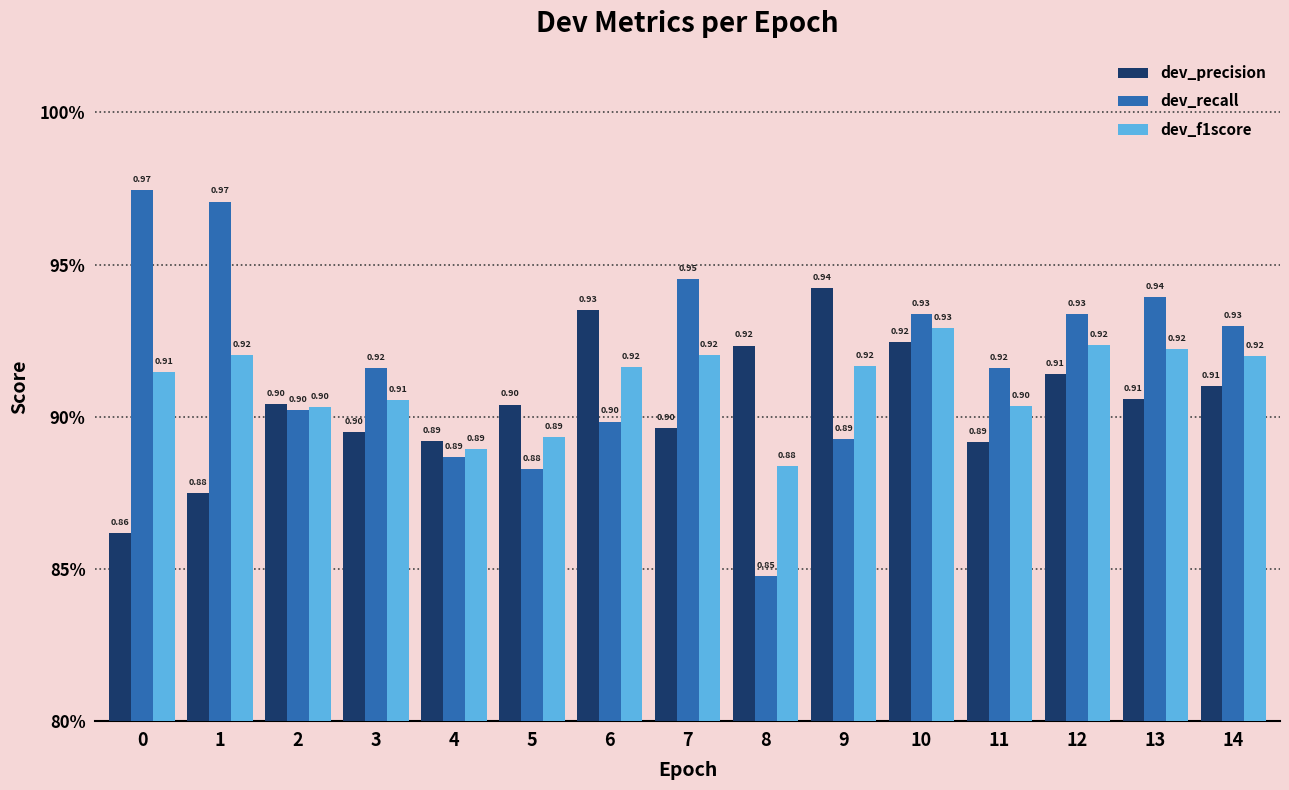

Reading left to right, extract all data points from this chart.

dev_precision: 0.9	0.9	0.9	0.9	0.9	0.9	0.9	0.9	0.9	0.9	0.9	0.9	0.9	0.9	0.9
dev_recall: 1.0	1.0	0.9	0.9	0.9	0.9	0.9	0.9	0.8	0.9	0.9	0.9	0.9	0.9	0.9
dev_f1score: 0.9	0.9	0.9	0.9	0.9	0.9	0.9	0.9	0.9	0.9	0.9	0.9	0.9	0.9	0.9